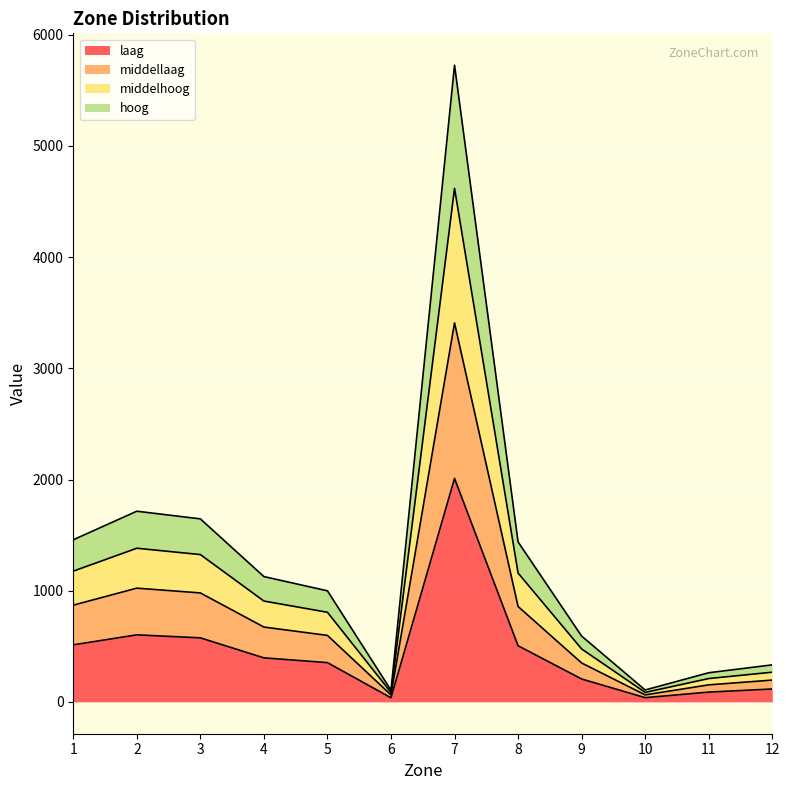

True or false: laag and middelhoog intersect in this chart.

False